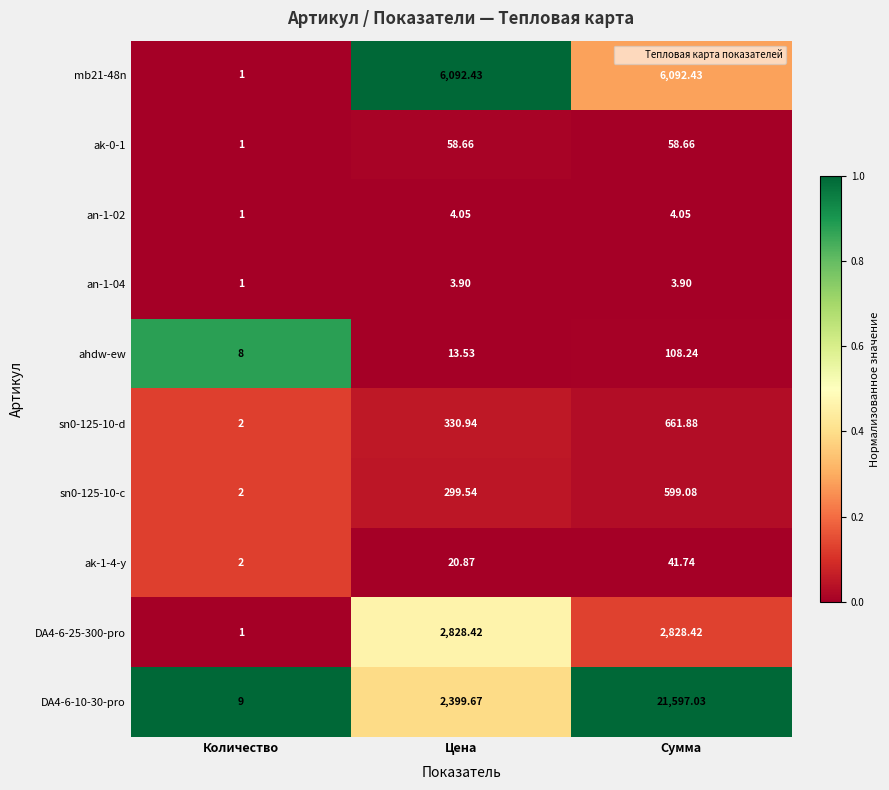

At which label is an-1-02 closest to 2?

Количество